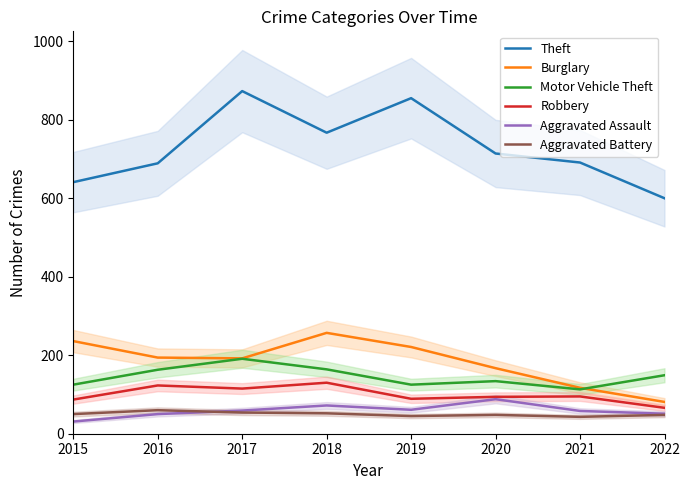

Which series has the largest range (max minus min)?

Theft